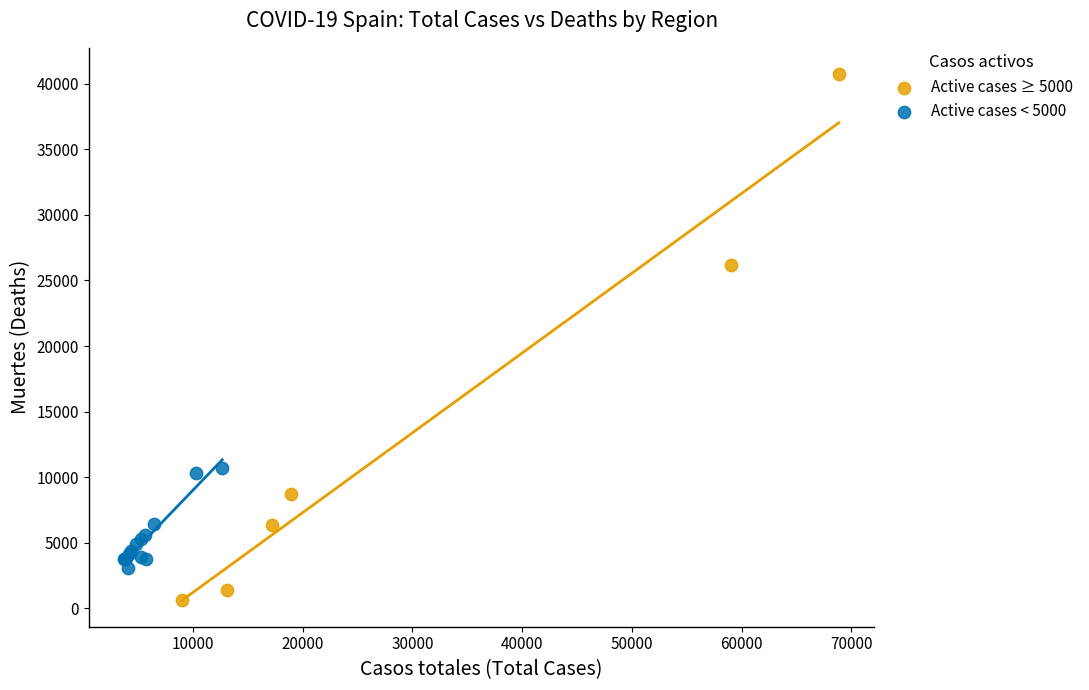

Which series contains the highest Y value?

Active cases ≥ 5000